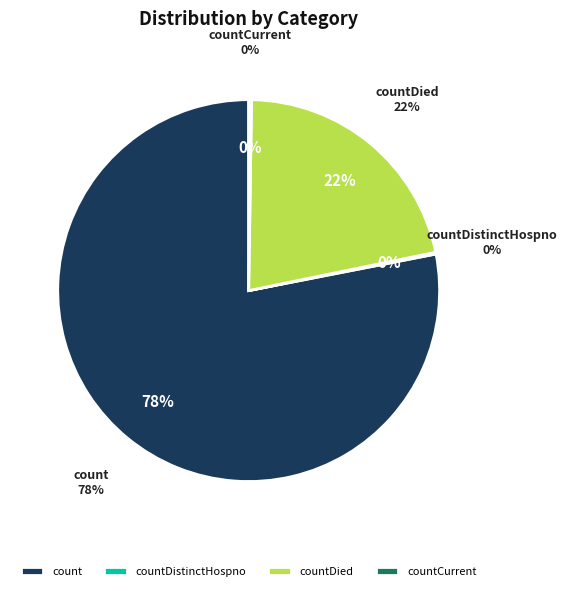

Which has a higher value, countDied or countCurrentSuspected?

countDied